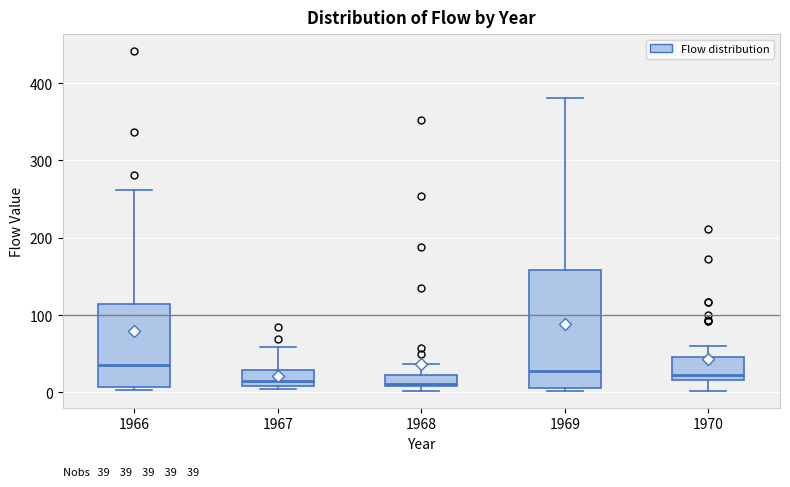

Which box is the tallest, from its lower edge to its upper edge?

1969